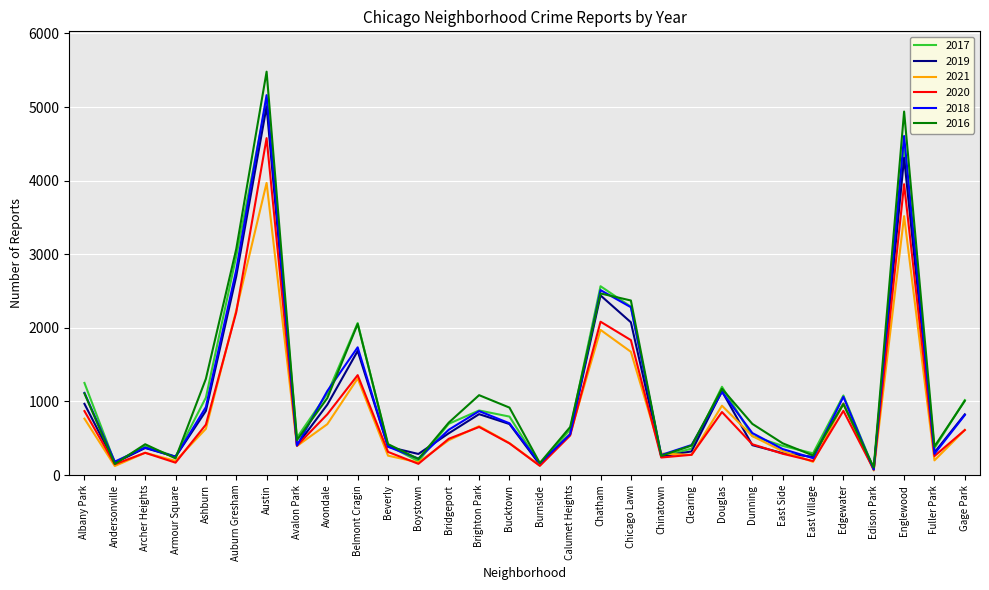

How many distinct data groups are displayed?

6